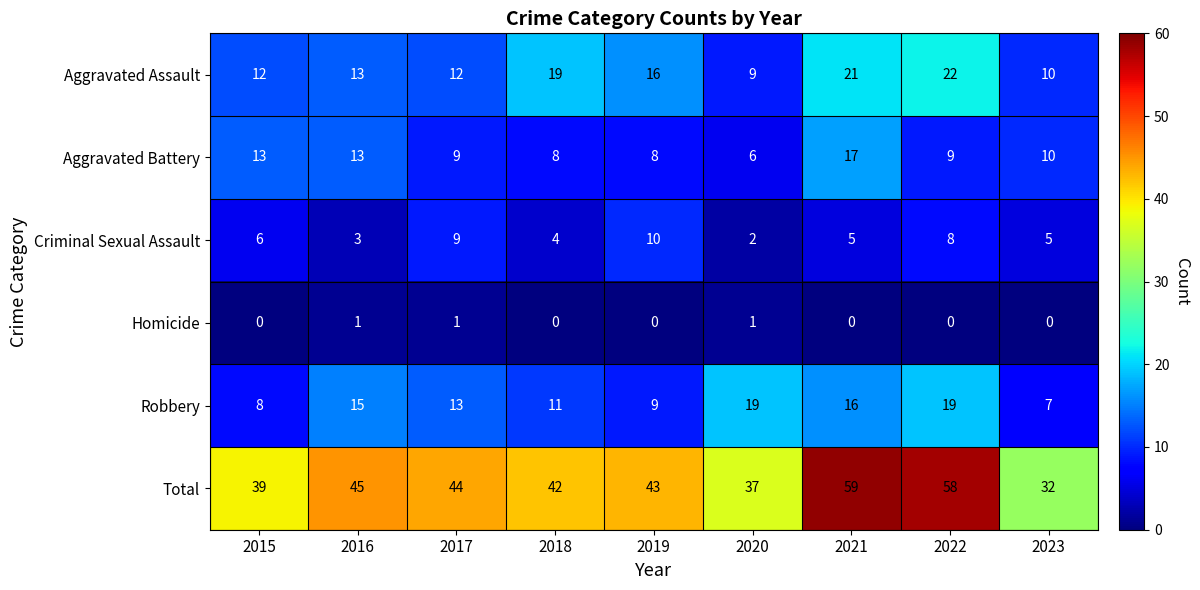

Which category has the lowest value in the Total series?

2023